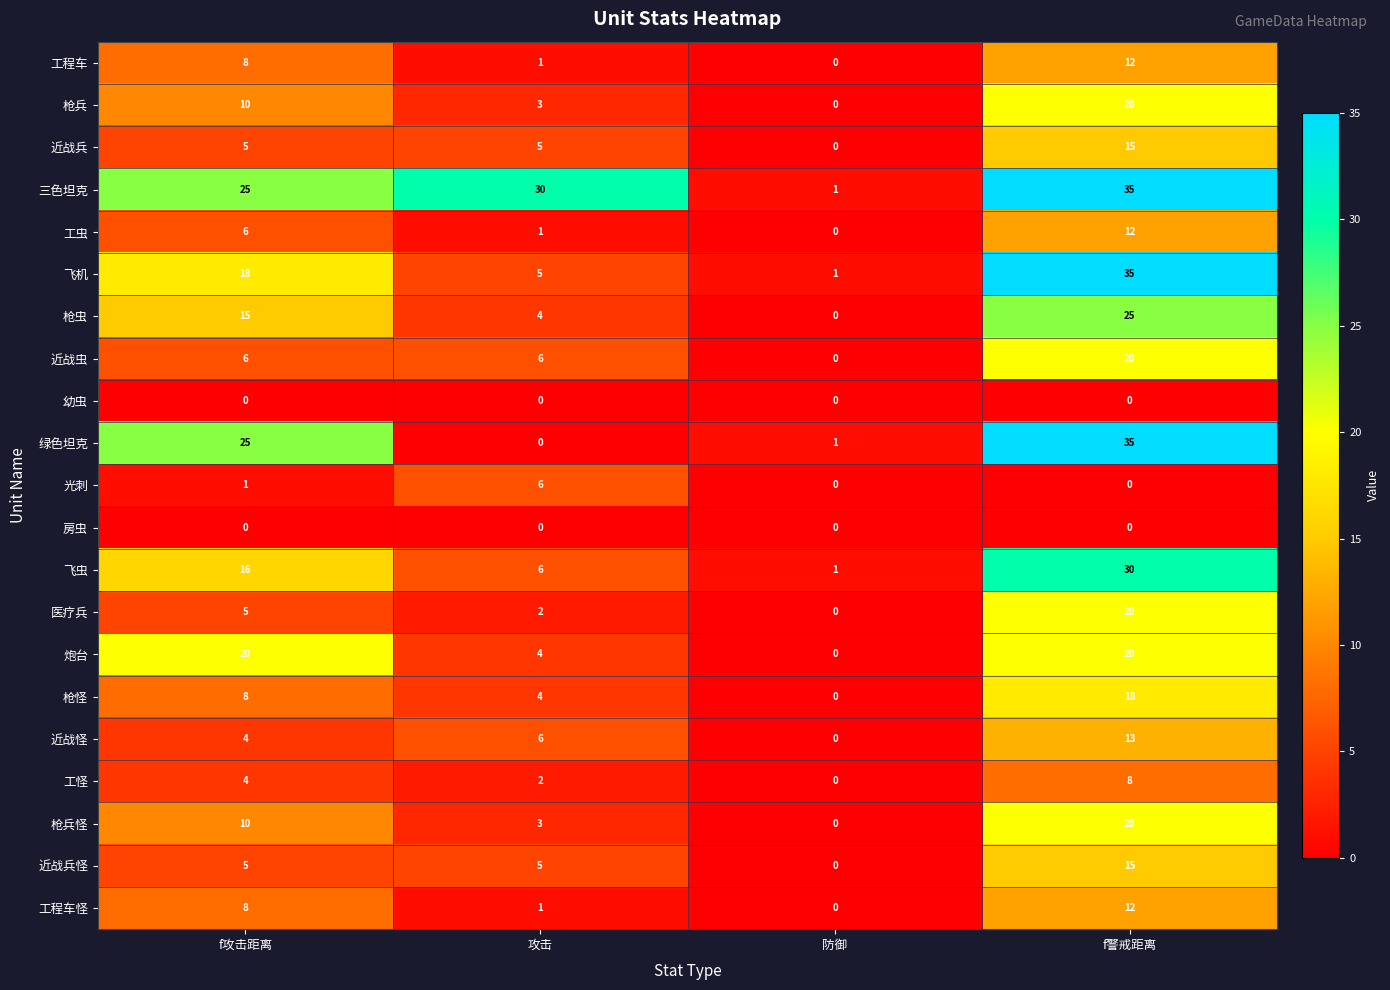

What is the difference between the 枪兵怪 values at 攻击 and 防御?

3